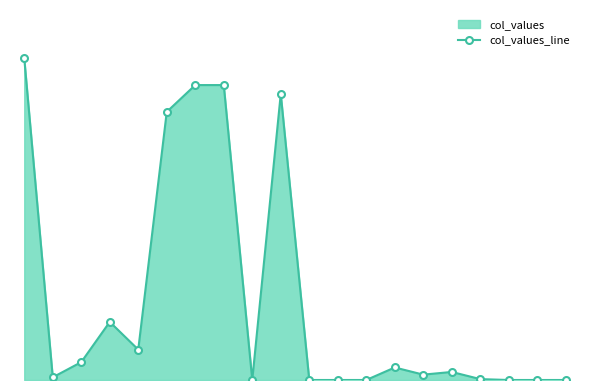

Reading left to right, transcribe all the data shown in this chart.

0=360	1=3	2=20	3=65	4=34	5=300	6=330	7=330	8=0	9=320	10=0	11=0	12=0	13=14	14=6	15=9	16=1	17=0	18=0	19=0